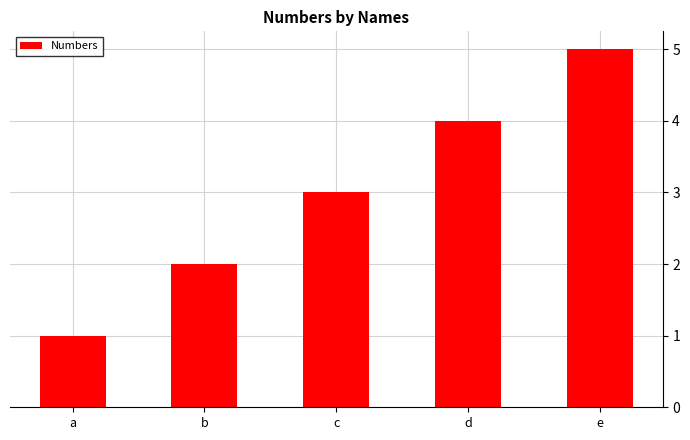

The chart shows a value of 1 at a. True or false?

True